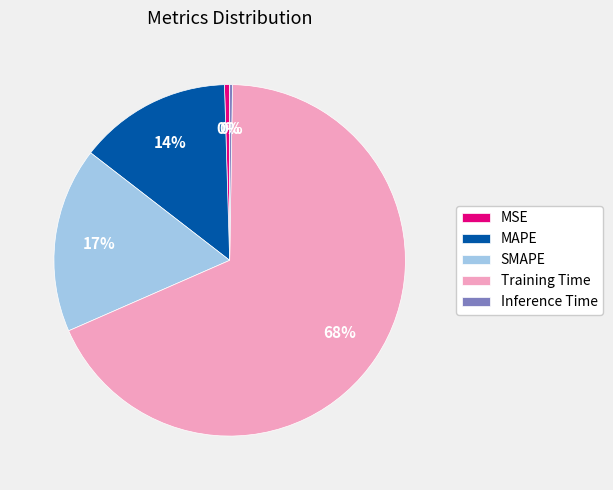

Between Training Time and SMAPE, which is larger?

Training Time